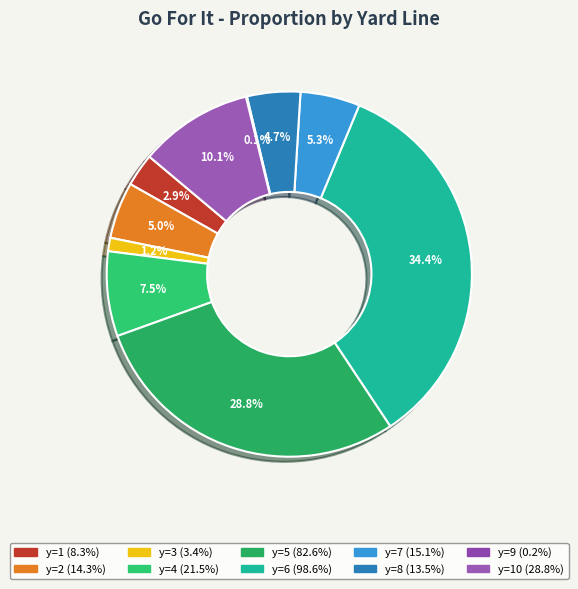

Is there any slice that represents more than half of the pie?

No